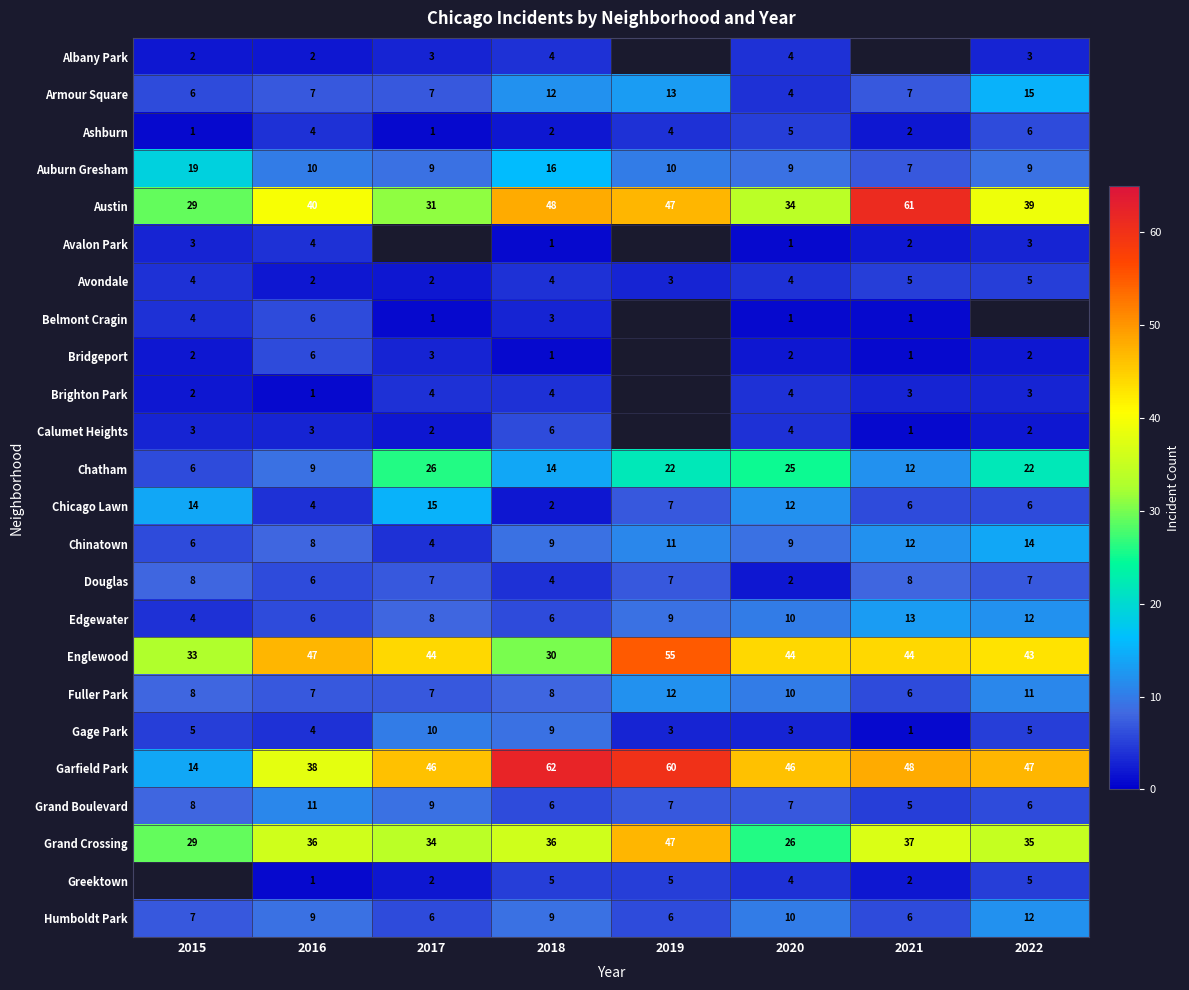

At which label does Grand Boulevard reach its minimum?

2021